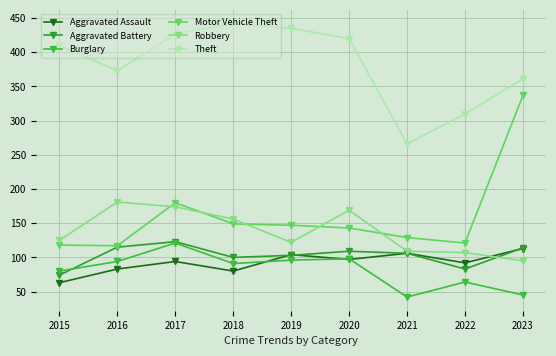

What is the average value of the Aggravated Battery series?

103